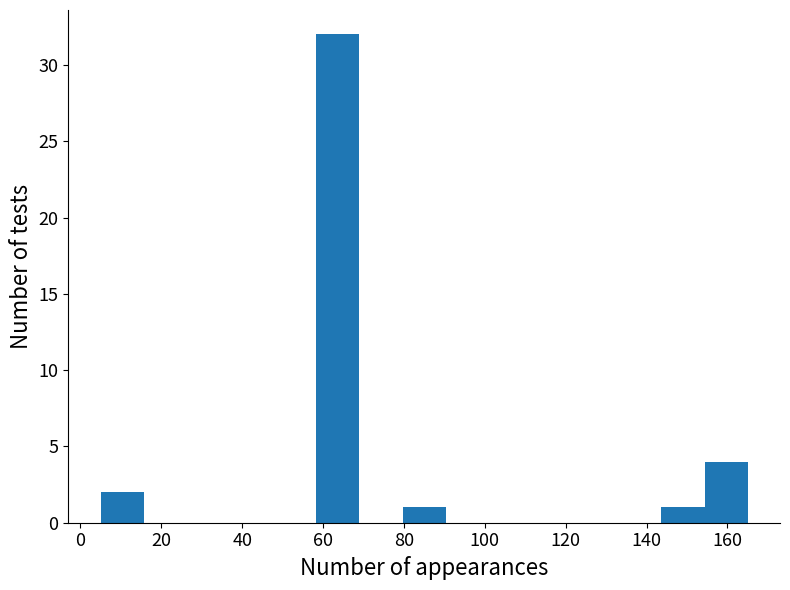

Reading left to right, list every bar in this chart as the range it spans on the x-axis followed by its height. Neither the bar edges nor the heights are printed on the chart, so give them approximately, as read against the axes.

6 to 16: 2
16 to 26: 0
26 to 38: 0
38 to 48: 0
48 to 58: 0
58 to 70: 32
70 to 80: 0
80 to 90: 1
90 to 102: 0
102 to 112: 0
112 to 122: 0
122 to 134: 0
134 to 144: 0
144 to 154: 1
154 to 166: 4